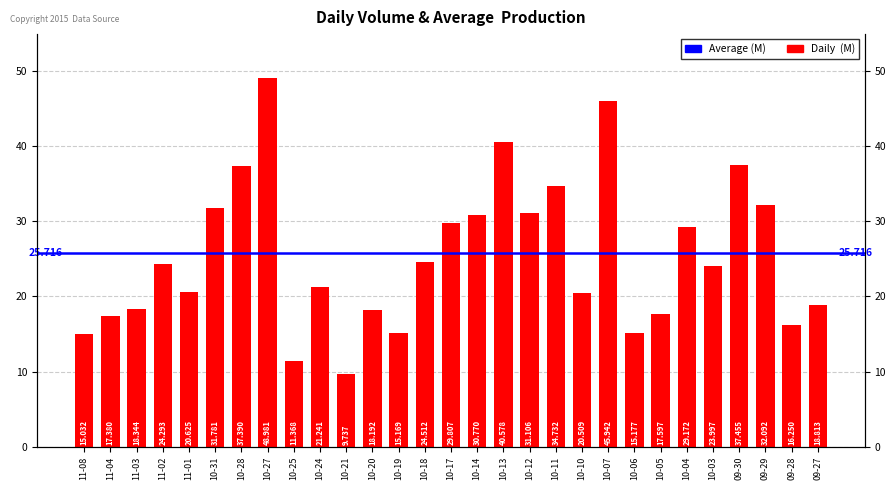

List the labels in order of value, smallest first.

10-21, 10-25, 11-08, 10-19, 10-06, 09-28, 11-04, 10-05, 10-20, 11-03, 09-27, 10-10, 11-01, 10-24, 10-03, 11-02, 10-18, 10-04, 10-17, 10-14, 10-12, 10-31, 09-29, 10-11, 10-28, 09-30, 10-13, 10-07, 10-27